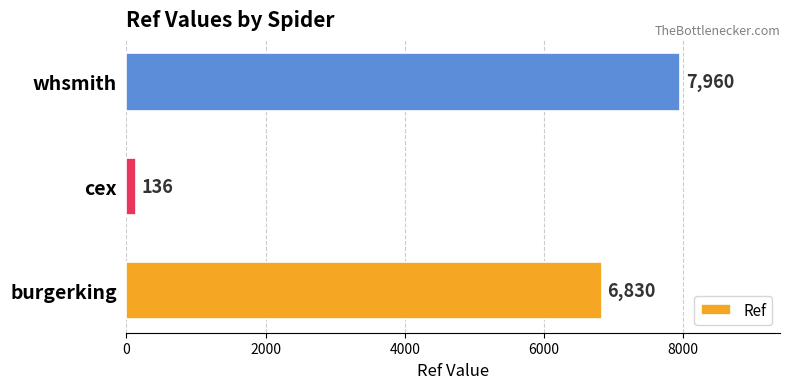

Reading bottom to top, list all the values displayed in this chart.

burgerking=6830	cex=136	whsmith=7960